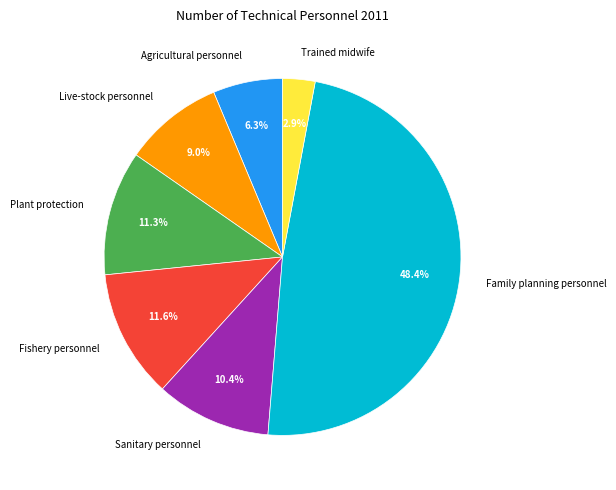

Which has a higher value, Agricultural personnel or Trained midwife?

Agricultural personnel